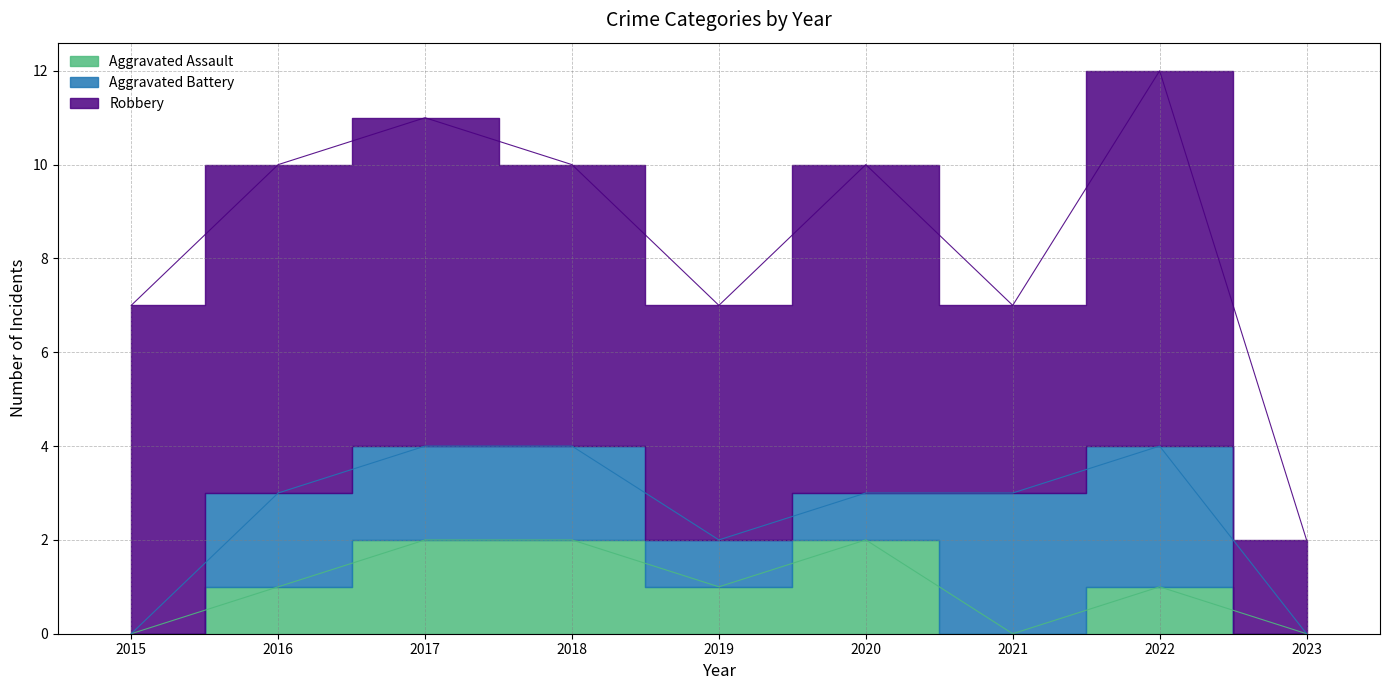

How many Aggravated Battery values are between 1 and 2?

5